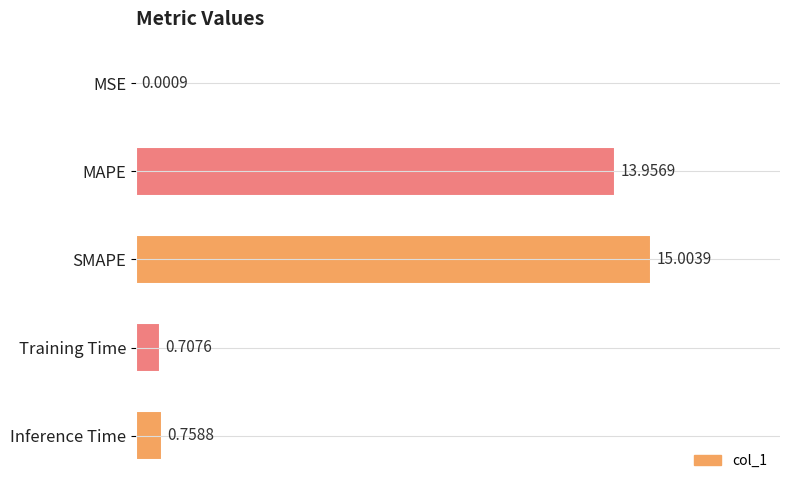

Where is the data nearest to the value 7?

Inference Time